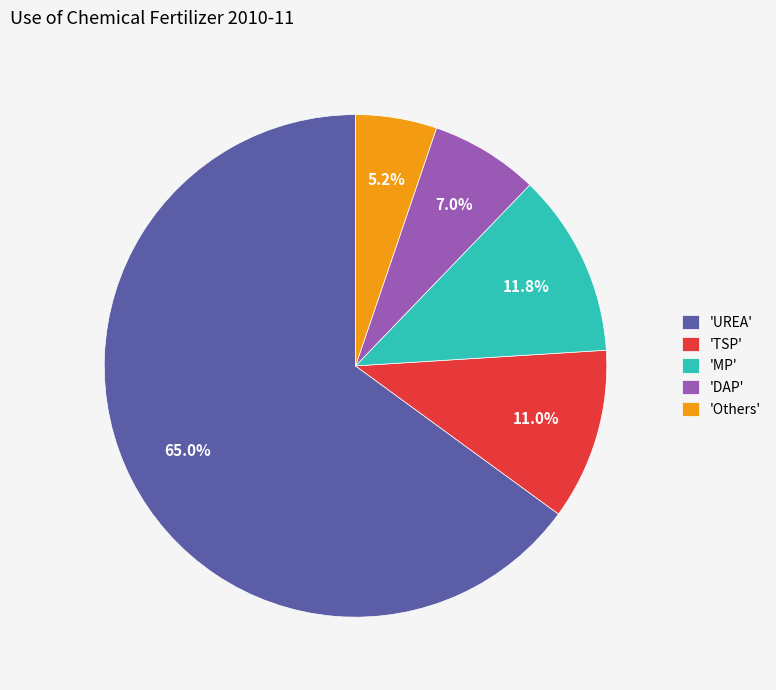

What is the total percentage of 'DAP' and 'TSP'?

18.0%